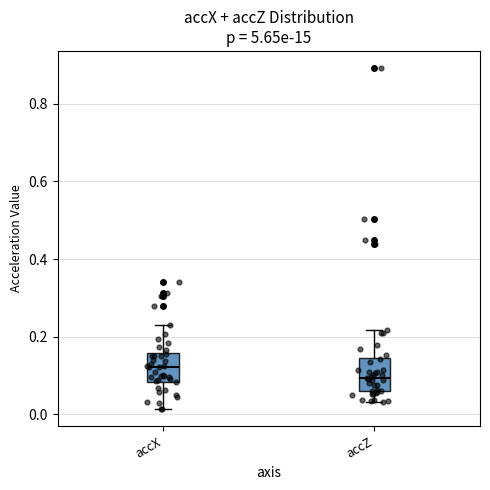

Where does the lower whisker of the box for accZ end on the y-axis? The values are not printed on the chart, so give them approximately, as read against the axis.

0.04